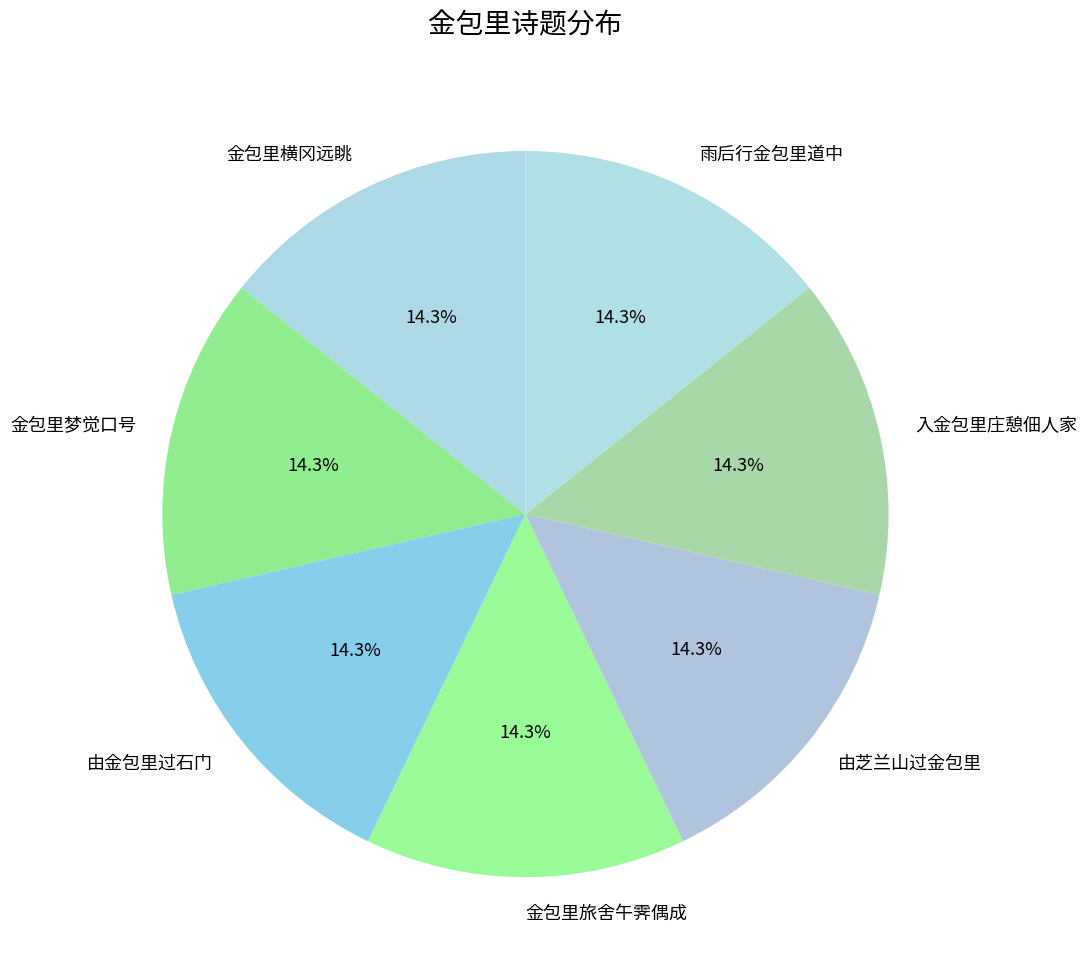

To the nearest percent, what percentage of the pie is 由金包里过石门?

14%